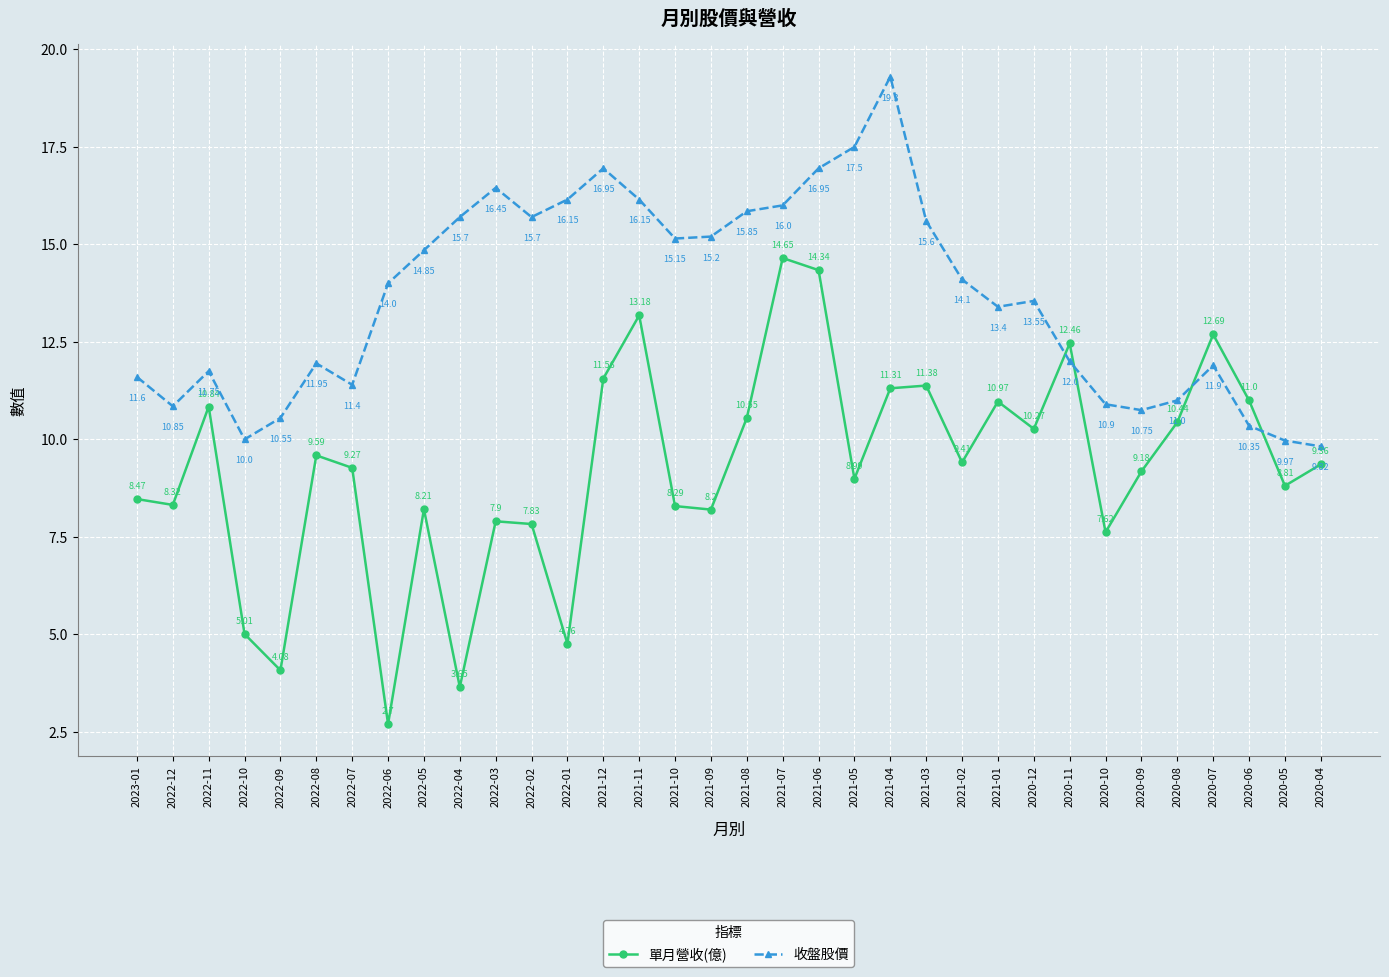

Which series ends up on top after the final intersection of 收盤股價 and 單月營收(億)?

收盤股價